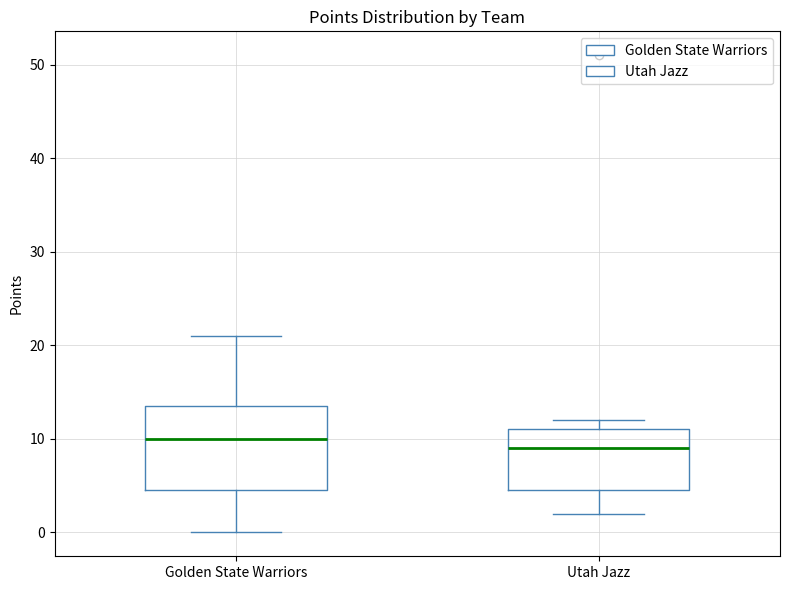

Which box's median line is the highest?

Golden State Warriors